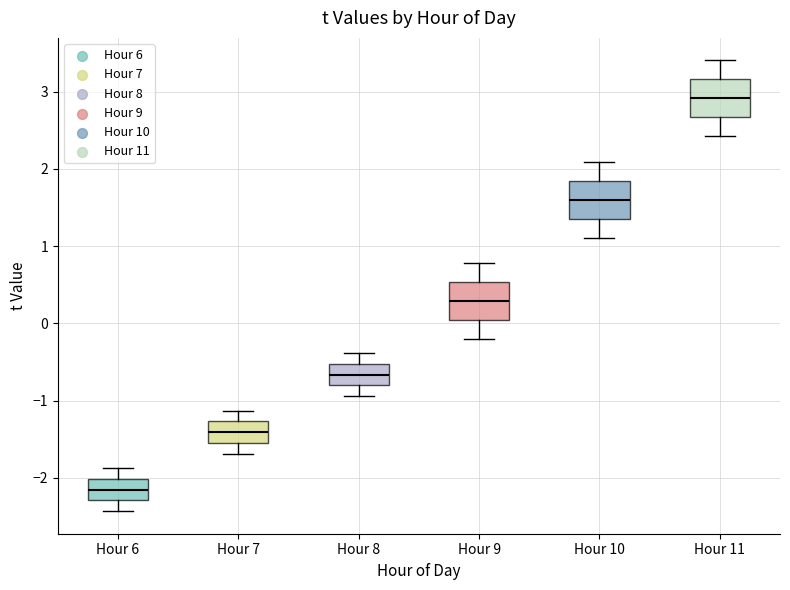

Reading left to right, read every box against the y-axis: the position of its median line, the range the box covers, and the ends of its whiskers. The values are not printed on the chart, so give them approximately, as read against the axis.

Hour 6: median -2.2, box -2.3 to -2.0, whiskers -2.4 to -1.9
Hour 7: median -1.4, box -1.5 to -1.3, whiskers -1.7 to -1.1
Hour 8: median -0.7, box -0.8 to -0.5, whiskers -0.9 to -0.4
Hour 9: median 0.3, box 0.0 to 0.5, whiskers -0.2 to 0.8
Hour 10: median 1.6, box 1.4 to 1.8, whiskers 1.1 to 2.1
Hour 11: median 2.9, box 2.7 to 3.2, whiskers 2.4 to 3.4